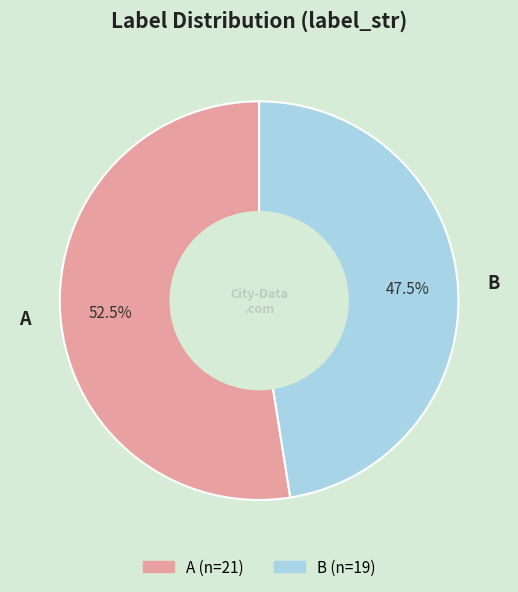

Combined, do B and A account for over 50%?

Yes